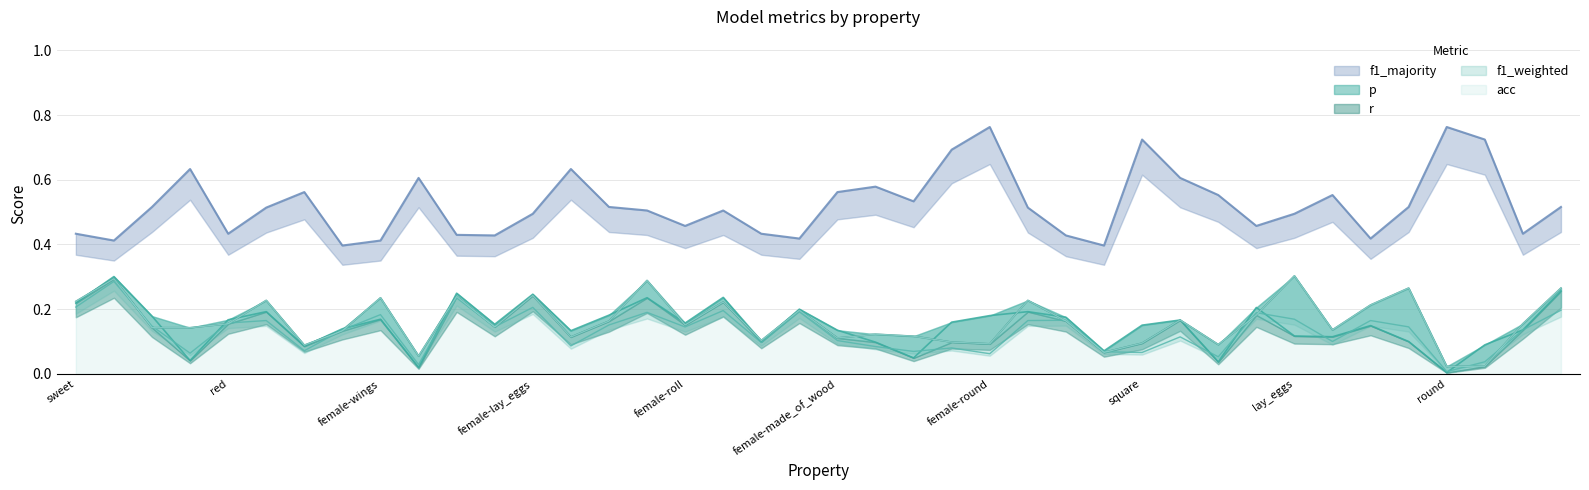

What is the average value of the f1_majority series?

0.5